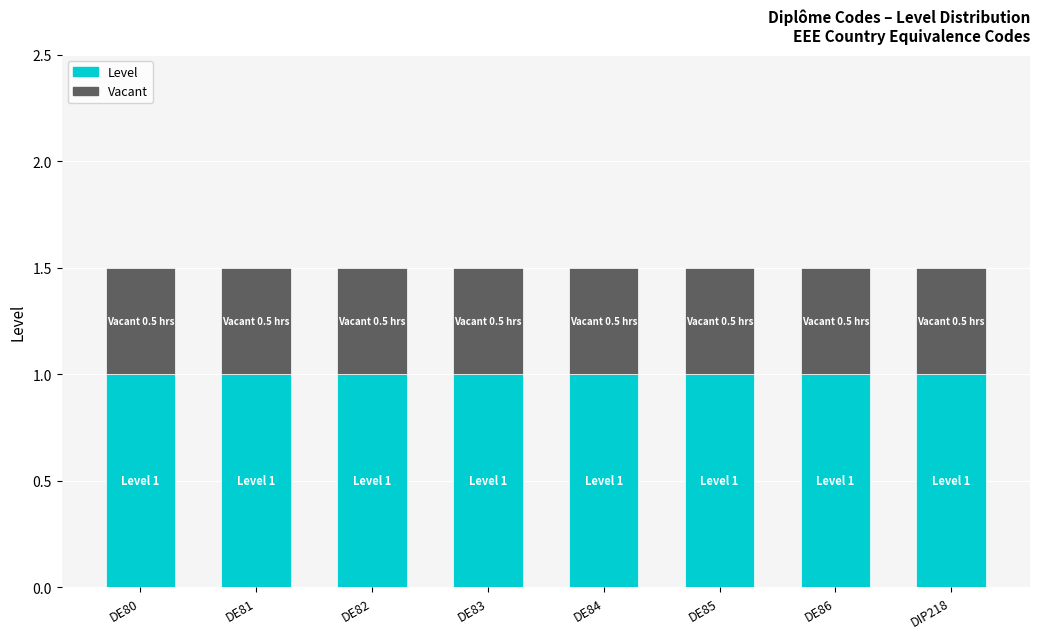

What is the minimum value for Level?

1.0